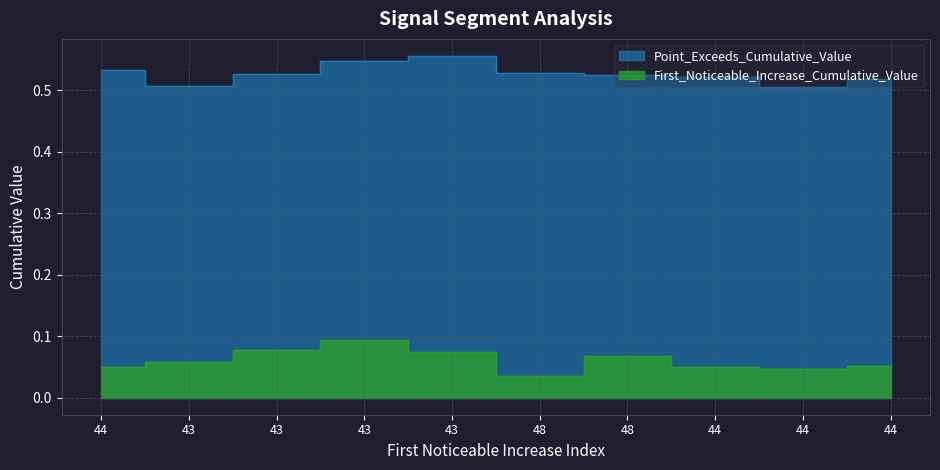

True or false: Point_Exceeds_Cumulative_Value and First_Noticeable_Increase_Cumulative_Value intersect in this chart.

False